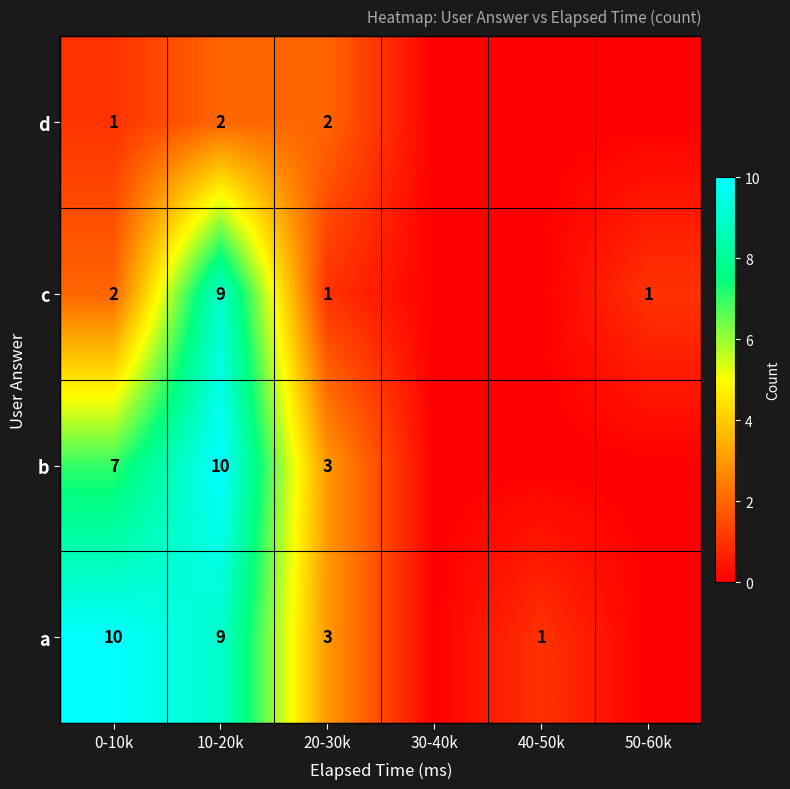

What is the total value across all series at 20-30k?

9